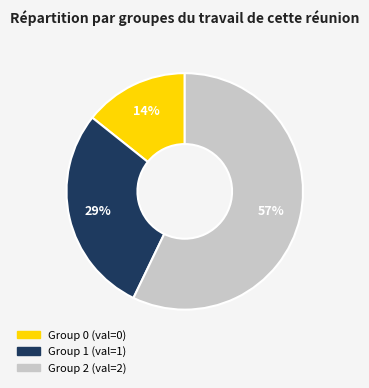

To the nearest percent, what is the difference between the largest and smallest slice percentages?

43%